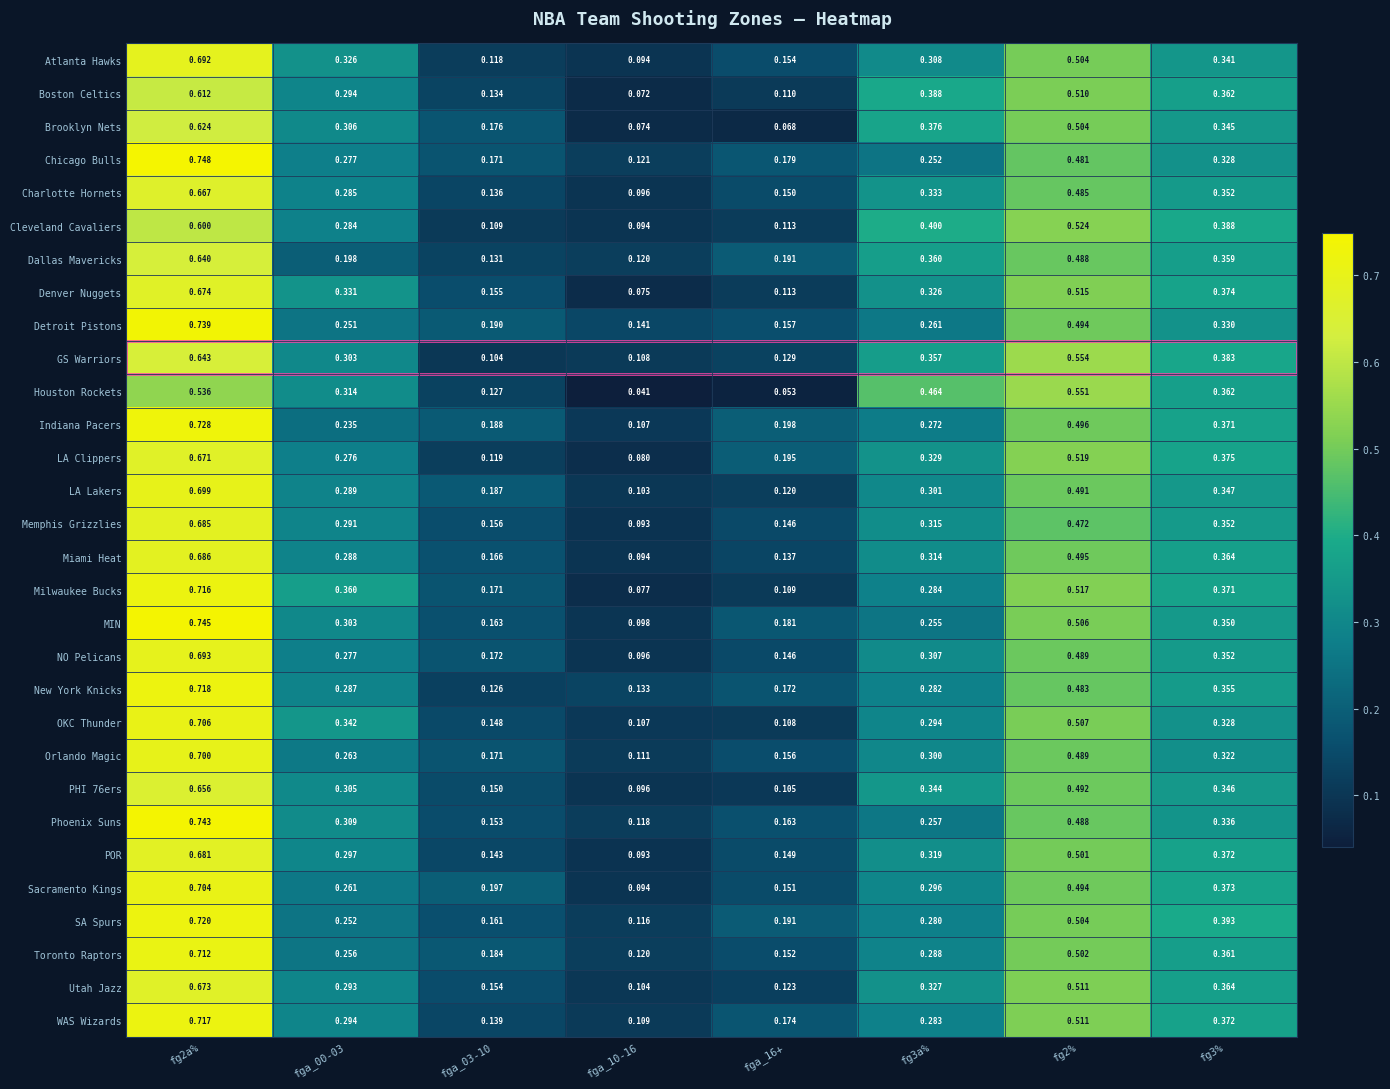

Which series has the largest range (max minus min)?

MIN